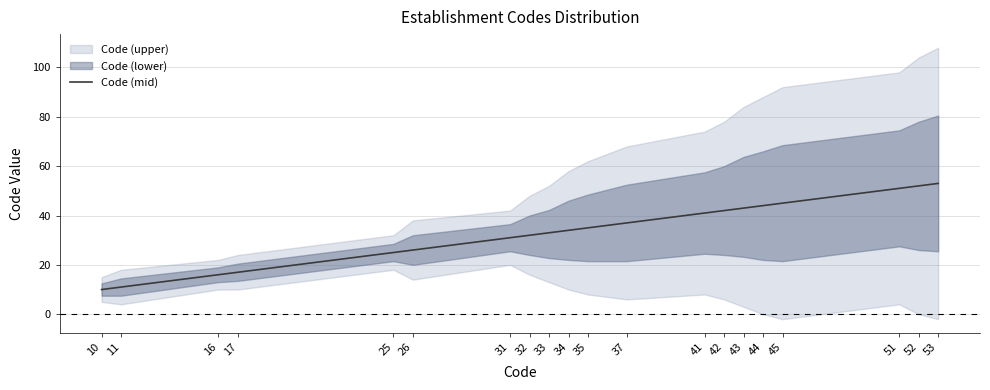

What is the value of the 6th point from the left?

26